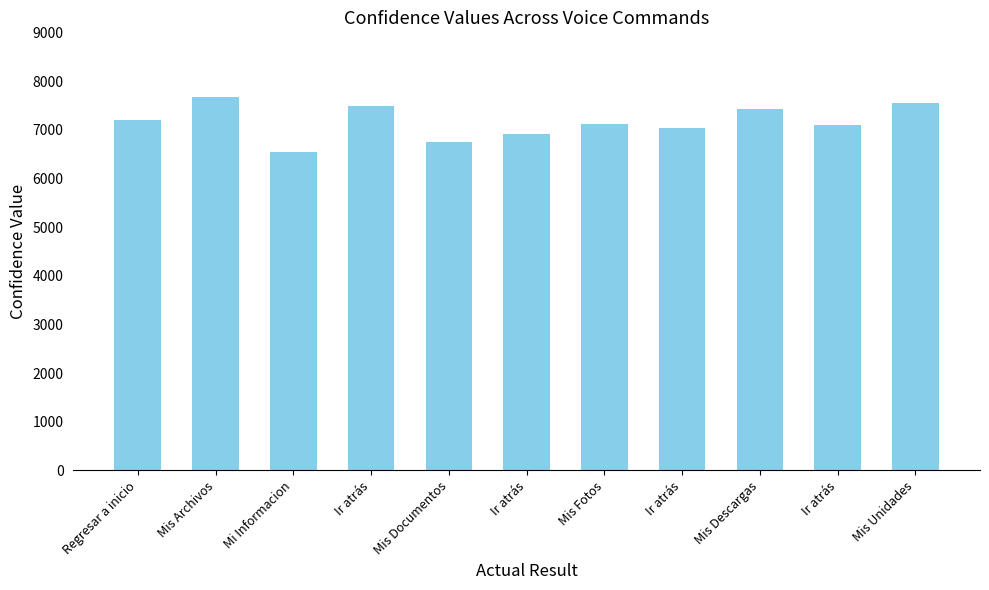

Reading left to right, extract all data points from this chart.

Regresar a inicio=7209	Mis Archivos=7681	Mi Informacion=6532	Ir atrás=7483	Mis Documentos=6743	Ir atrás=6902	Mis Fotos=7118	Ir atrás=7036	Mis Descargas=7421	Ir atrás=7104	Mis Unidades=7541